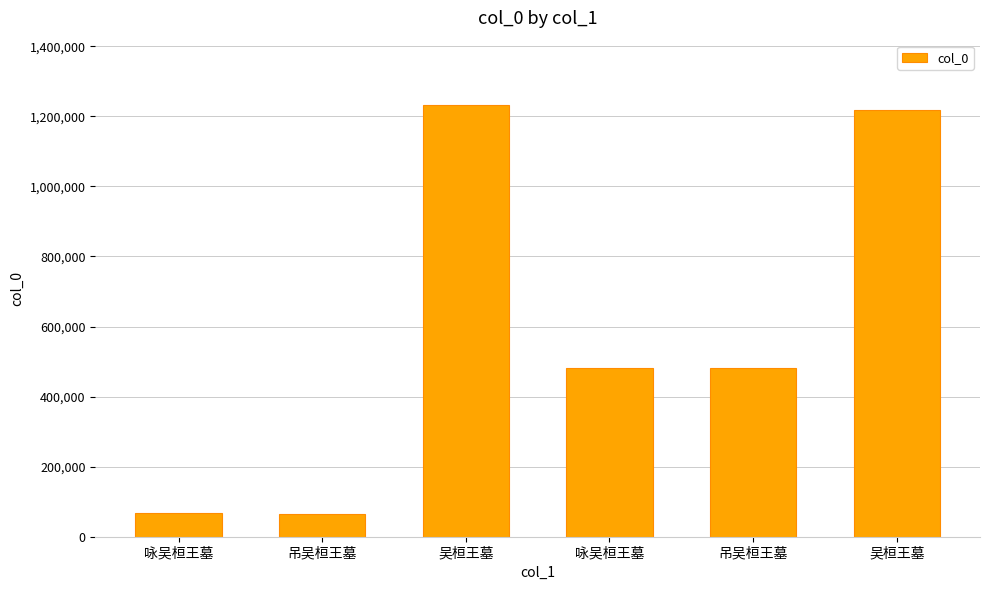

What is the difference between the maximum and minimum values?

1167046